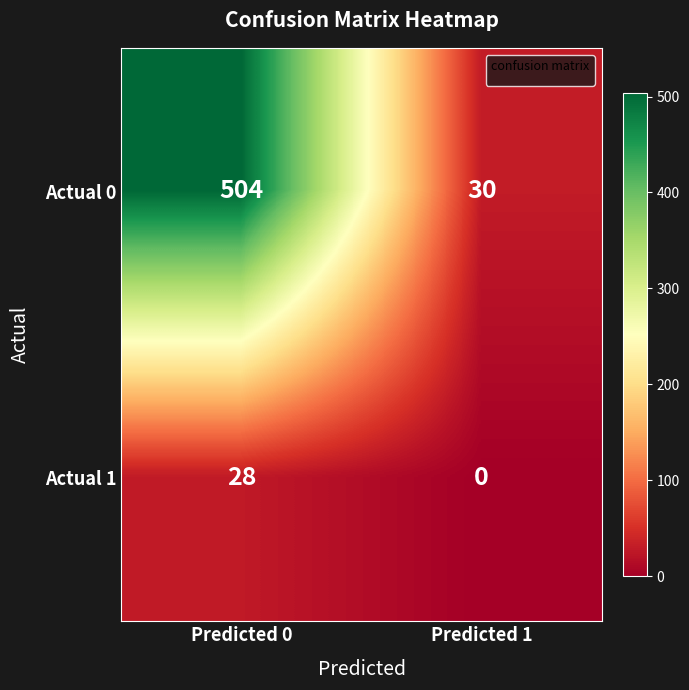

What is the approximate value of Actual 1 at Predicted 0?

28